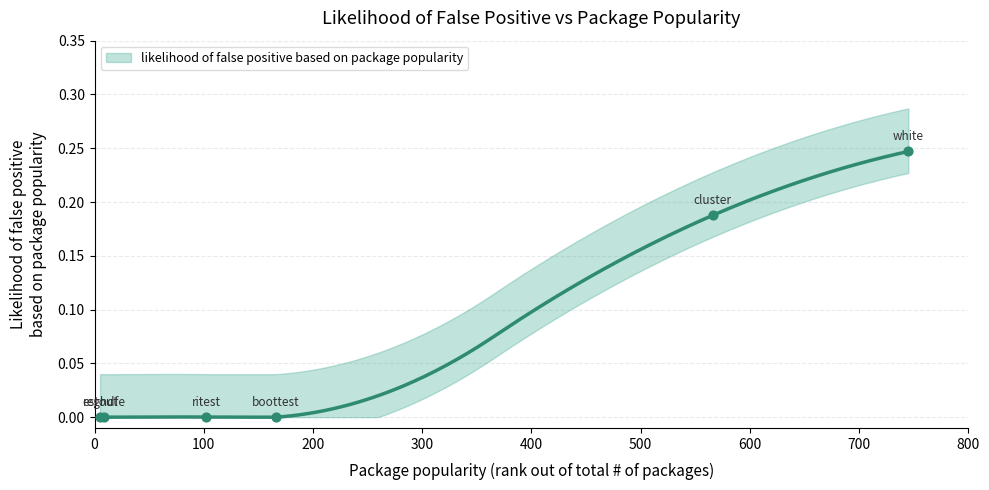

Between white and boottest, which is larger?

white